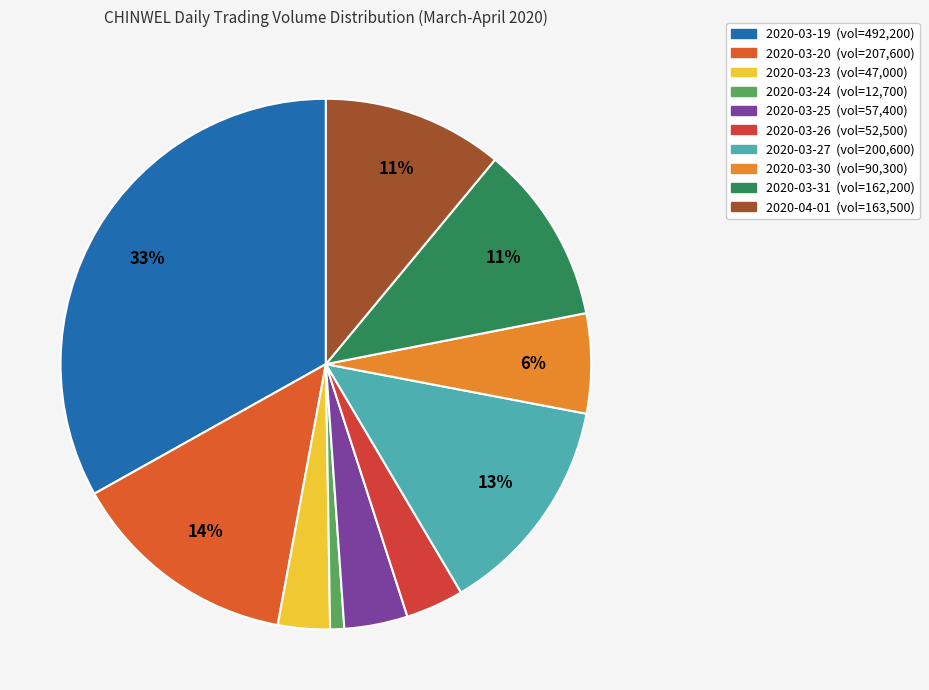

To the nearest percent, what is the difference between the 2020-03-20 and 2020-03-19 slice percentages?

19%